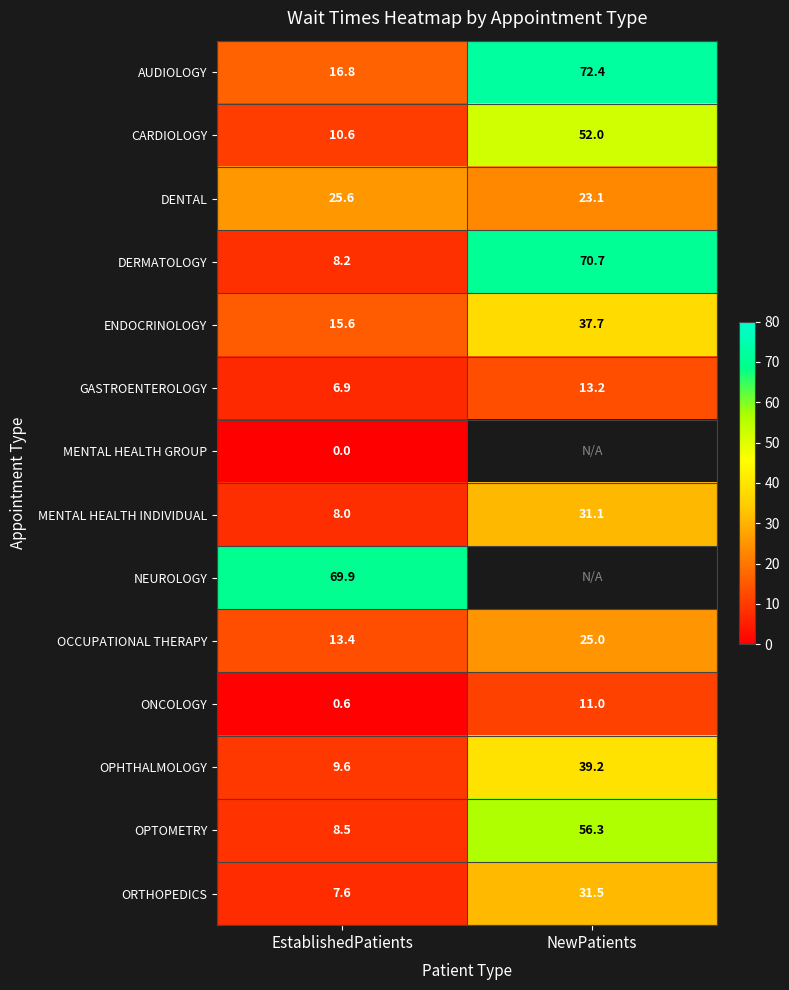

List the labels in order of DENTAL value, smallest first.

NewPatients, EstablishedPatients